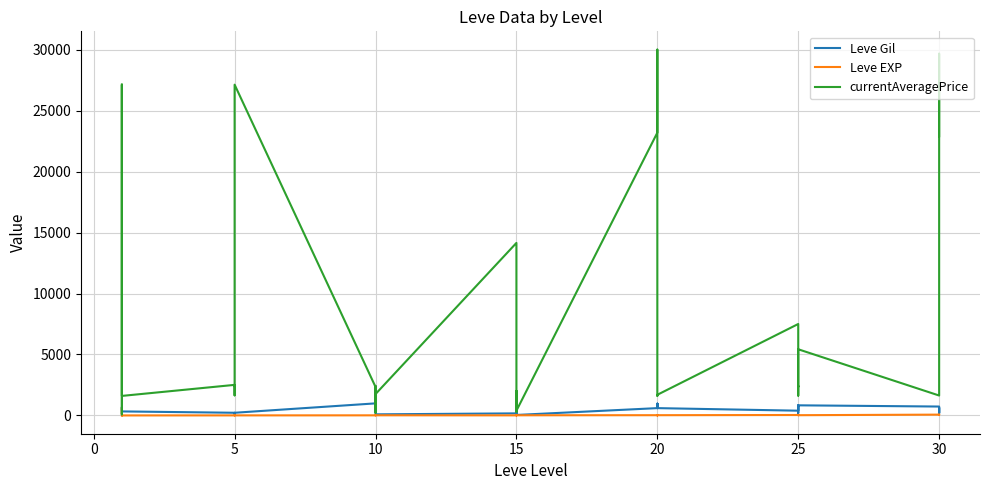

At which label is currentAveragePrice closest to 15042?

15